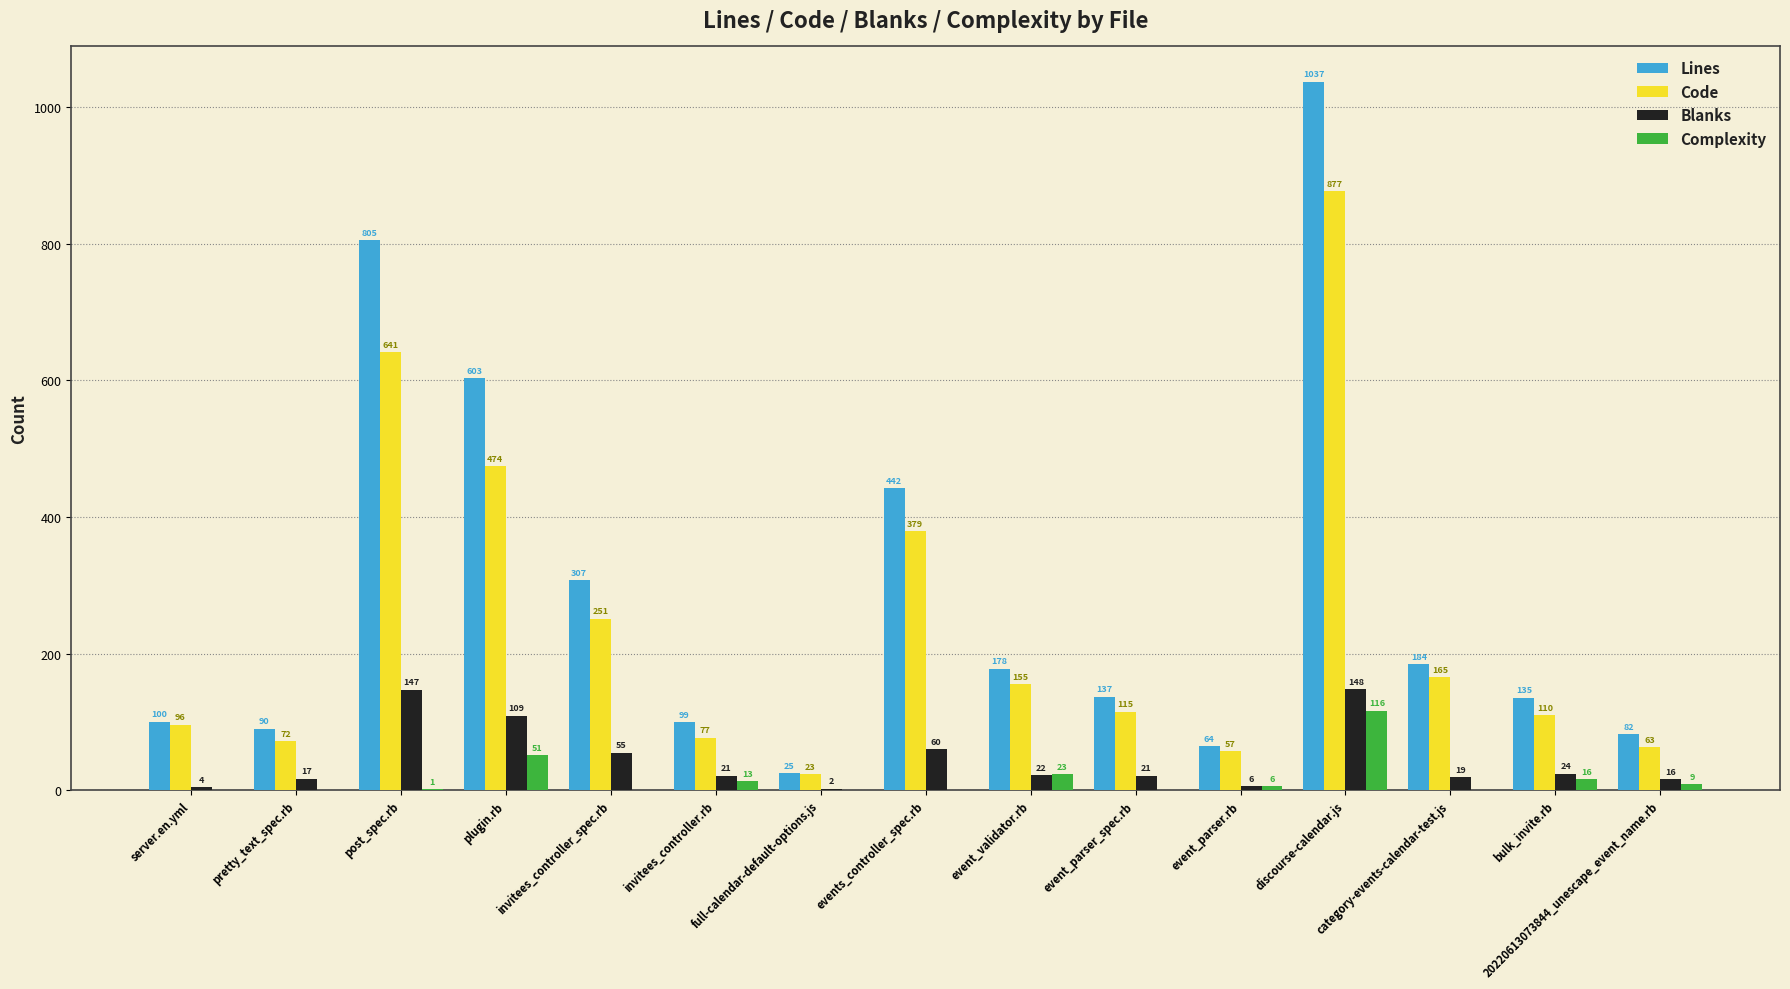

Which series has the largest total across all categories?

Lines